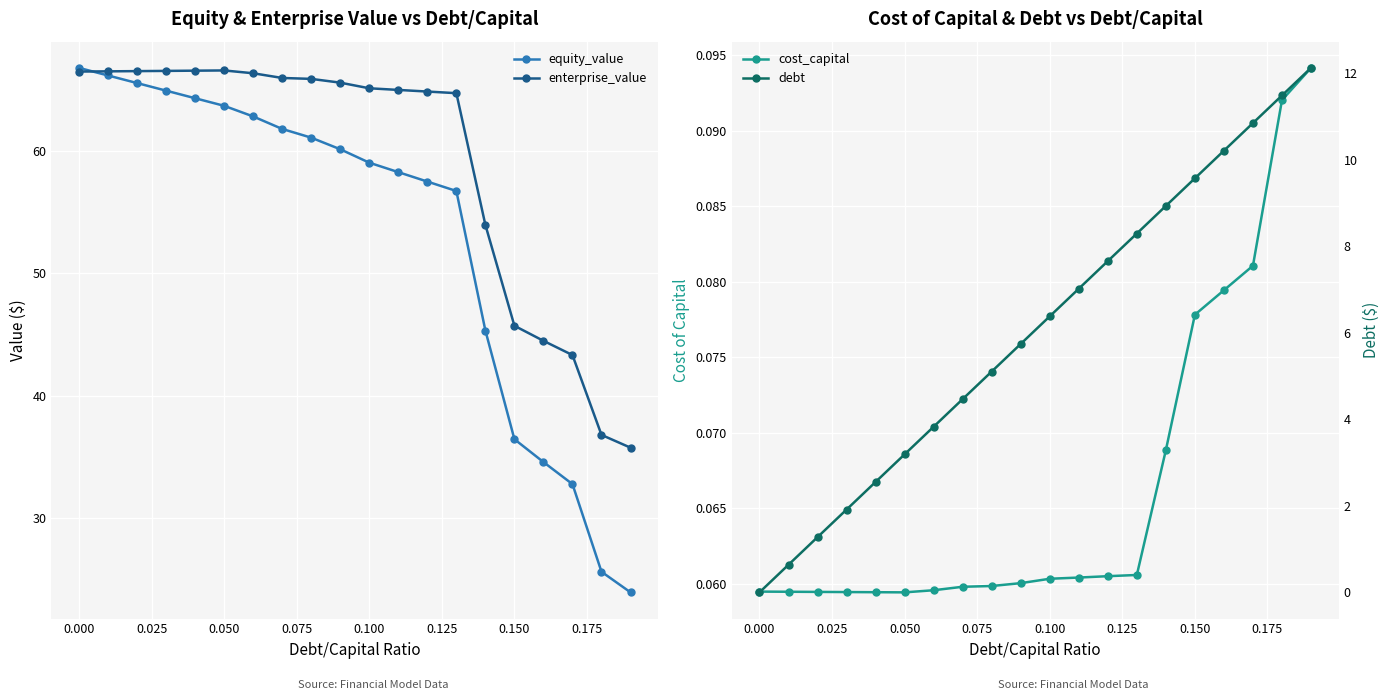

True or false: enterprise_value has more than 0 points higher than both neighbors.

True